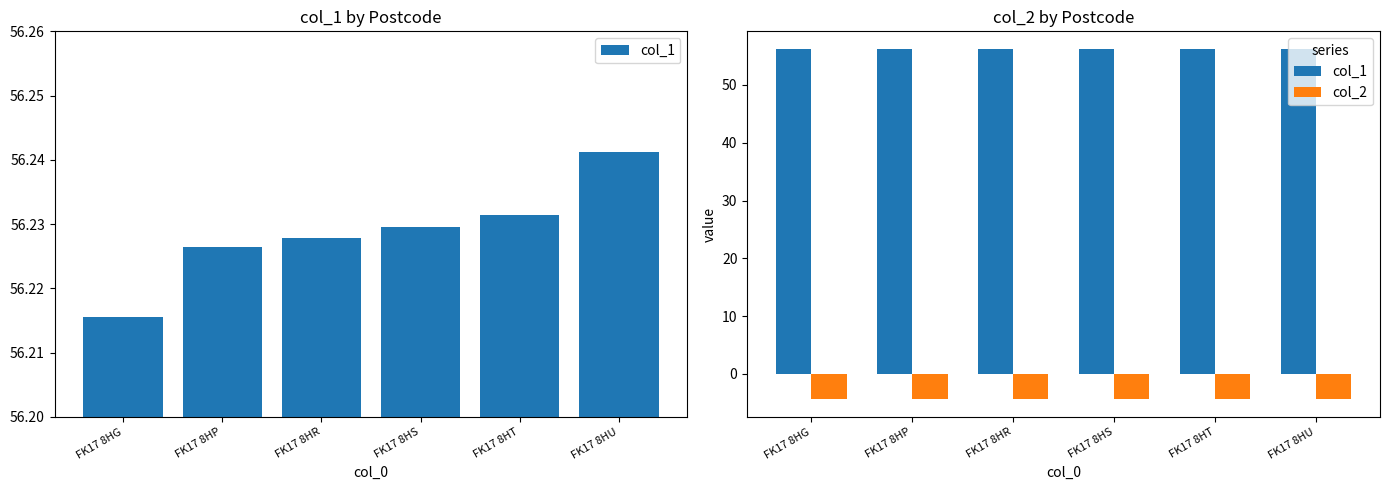

What is the sum of all col_1 values?

337.4